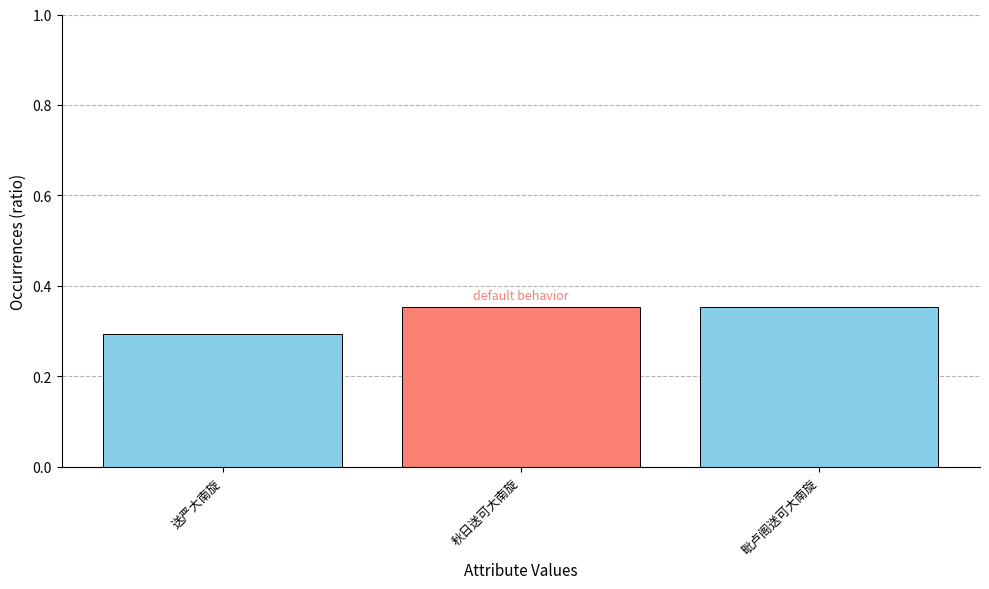

The value at 毗卢阁送可大南旋 is 0.2. True or false?

False